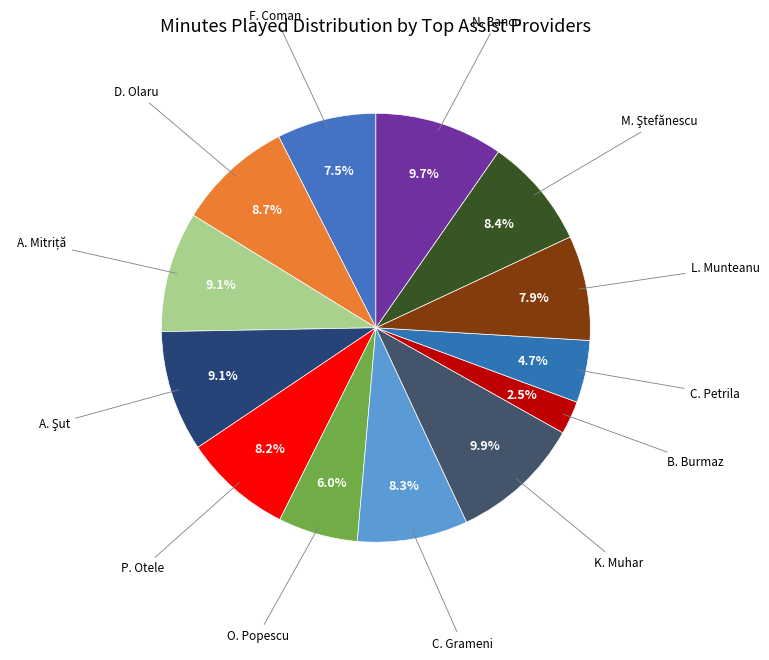

Which slice is the smallest?

B. Burmaz